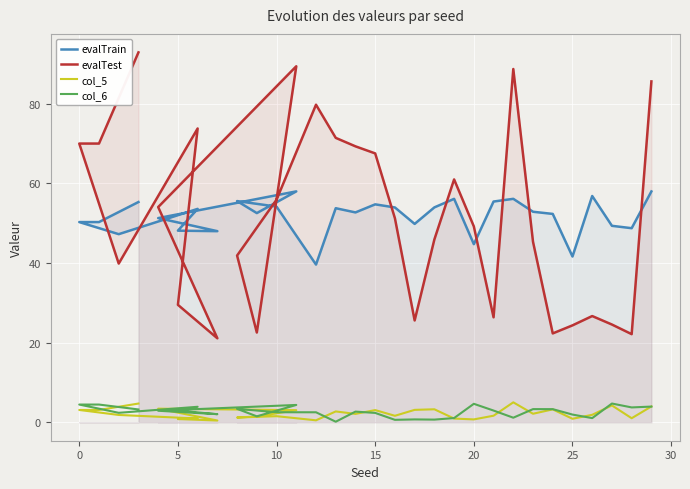

At which label does evalTrain reach its minimum?

12